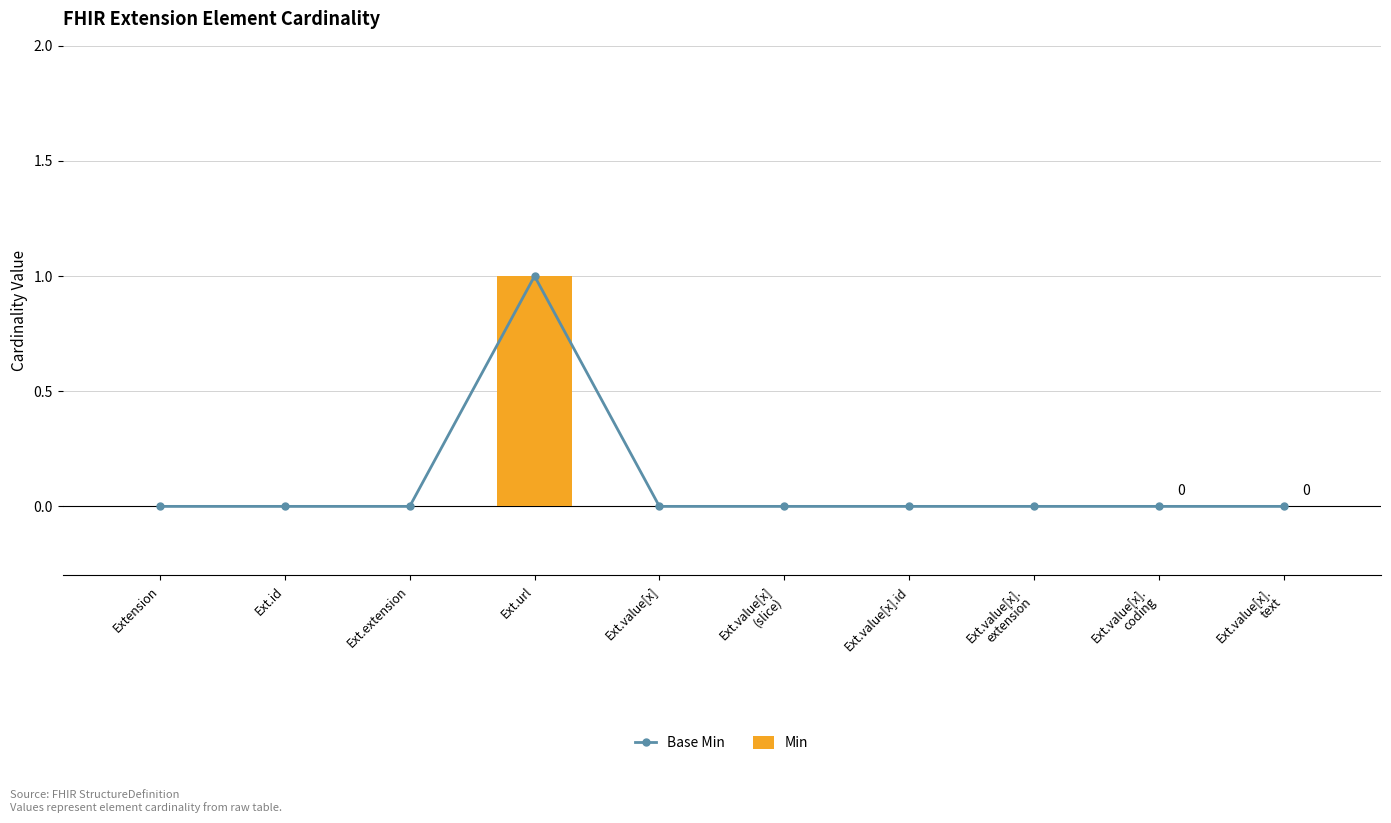

Which category has the highest value in the Min series?

Ext.url